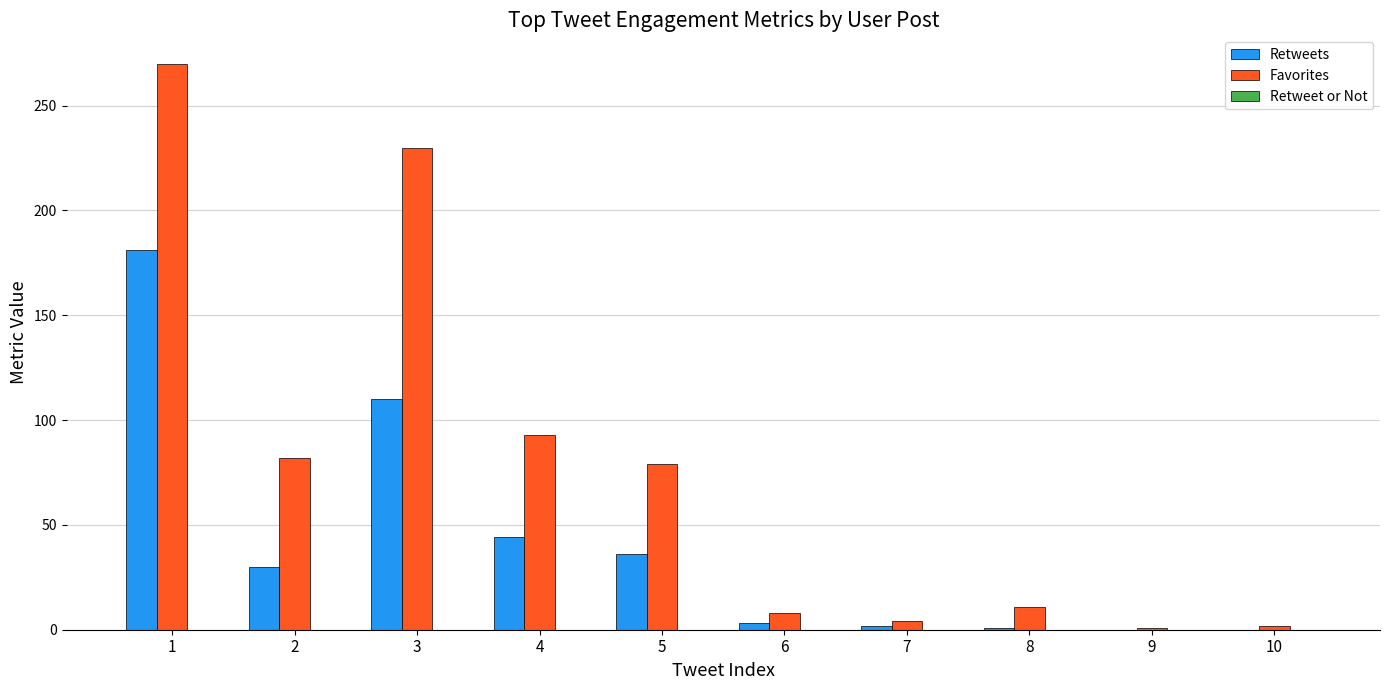

What is the highest value of the Retweets series?

181